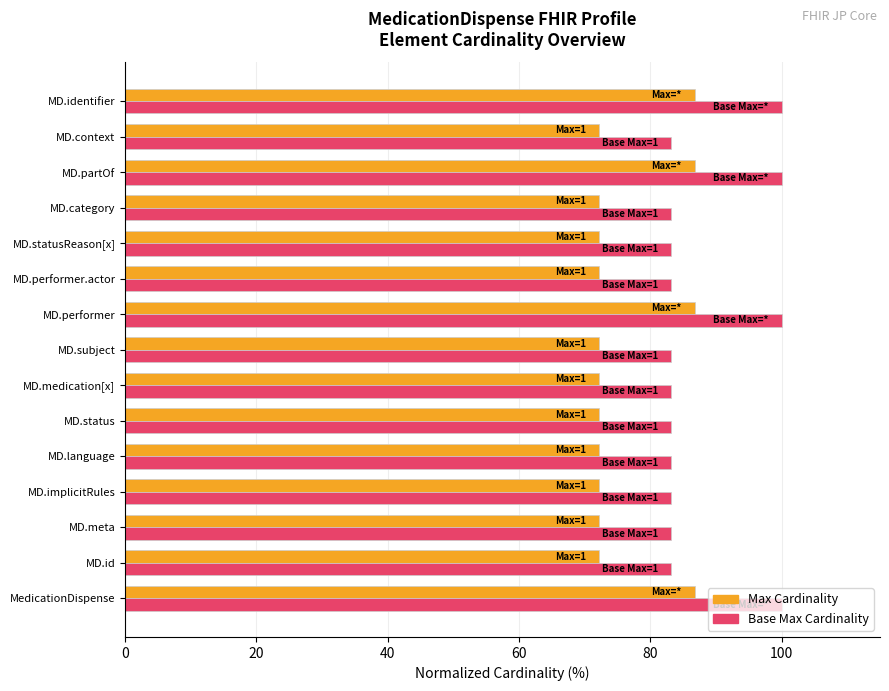

What is the maximum value shown in the chart?

100.0